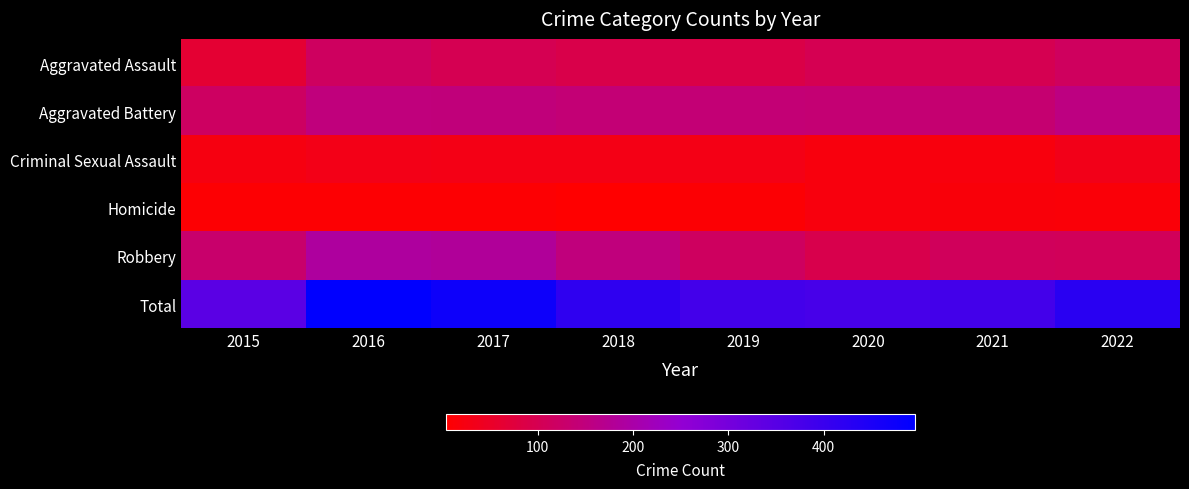

How many data points does each series have?

8